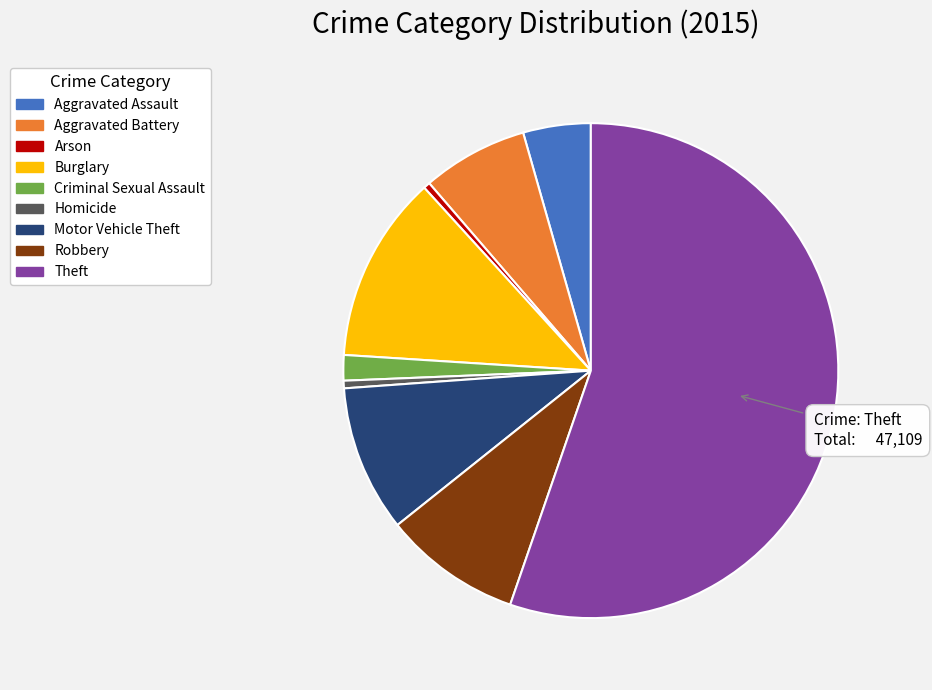

What is the ratio of the value at Aggravated Assault to the value at Arson?

10.2